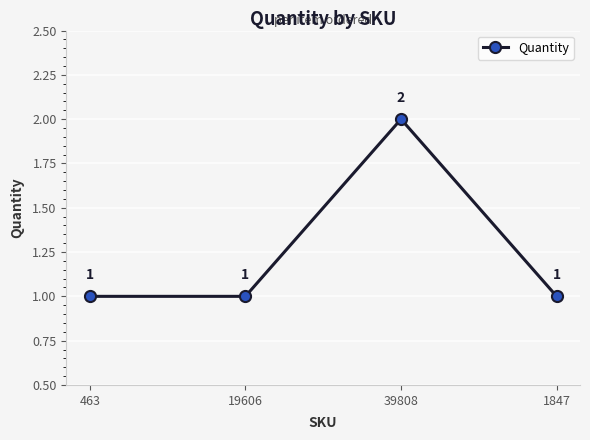

What is the sum of the values at 39808 and 19606?

3